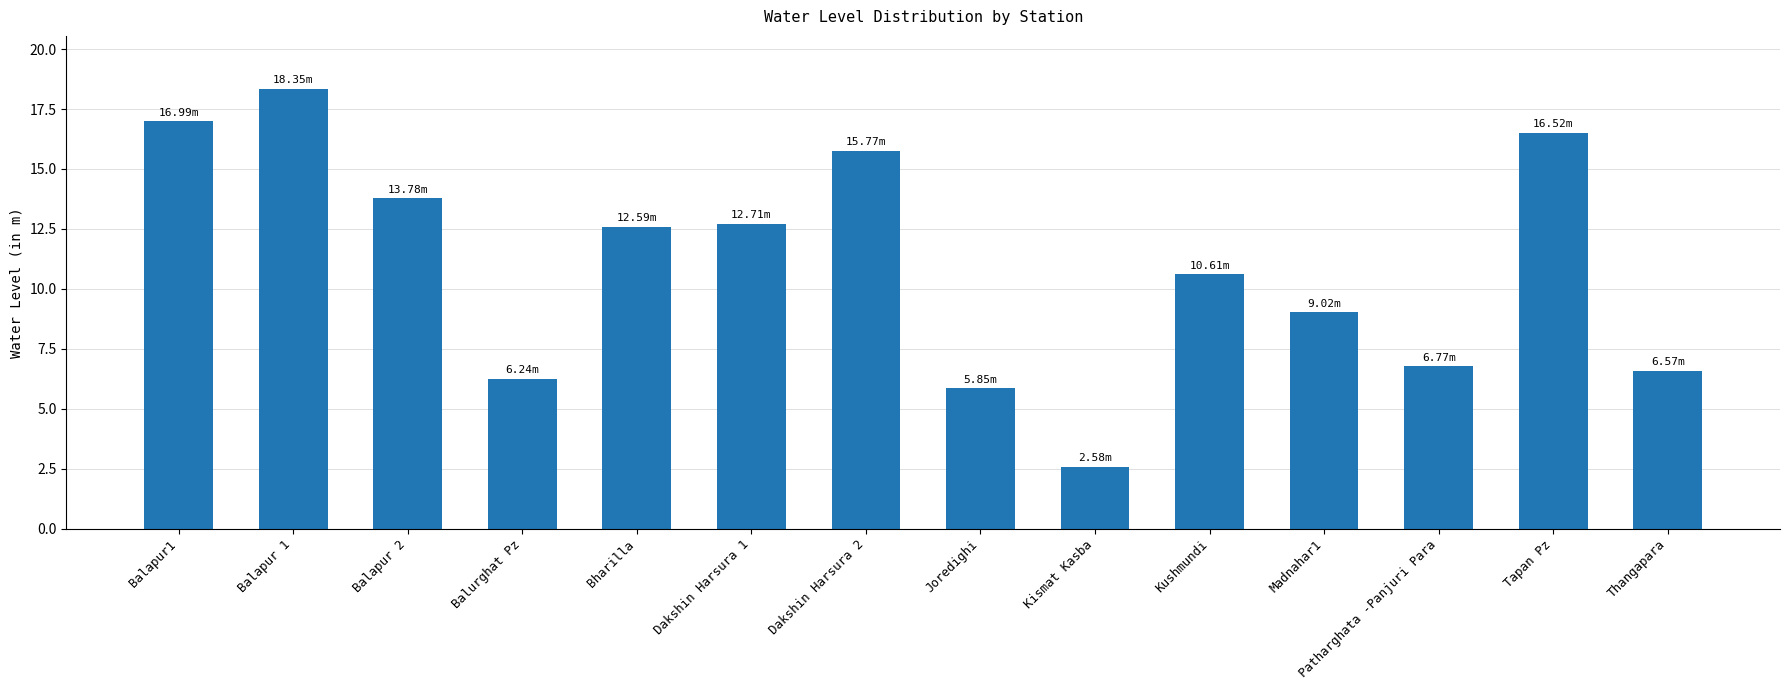

Approximately how many times larger is the value at Balapur 2 compared to Balapur 1?

0.8